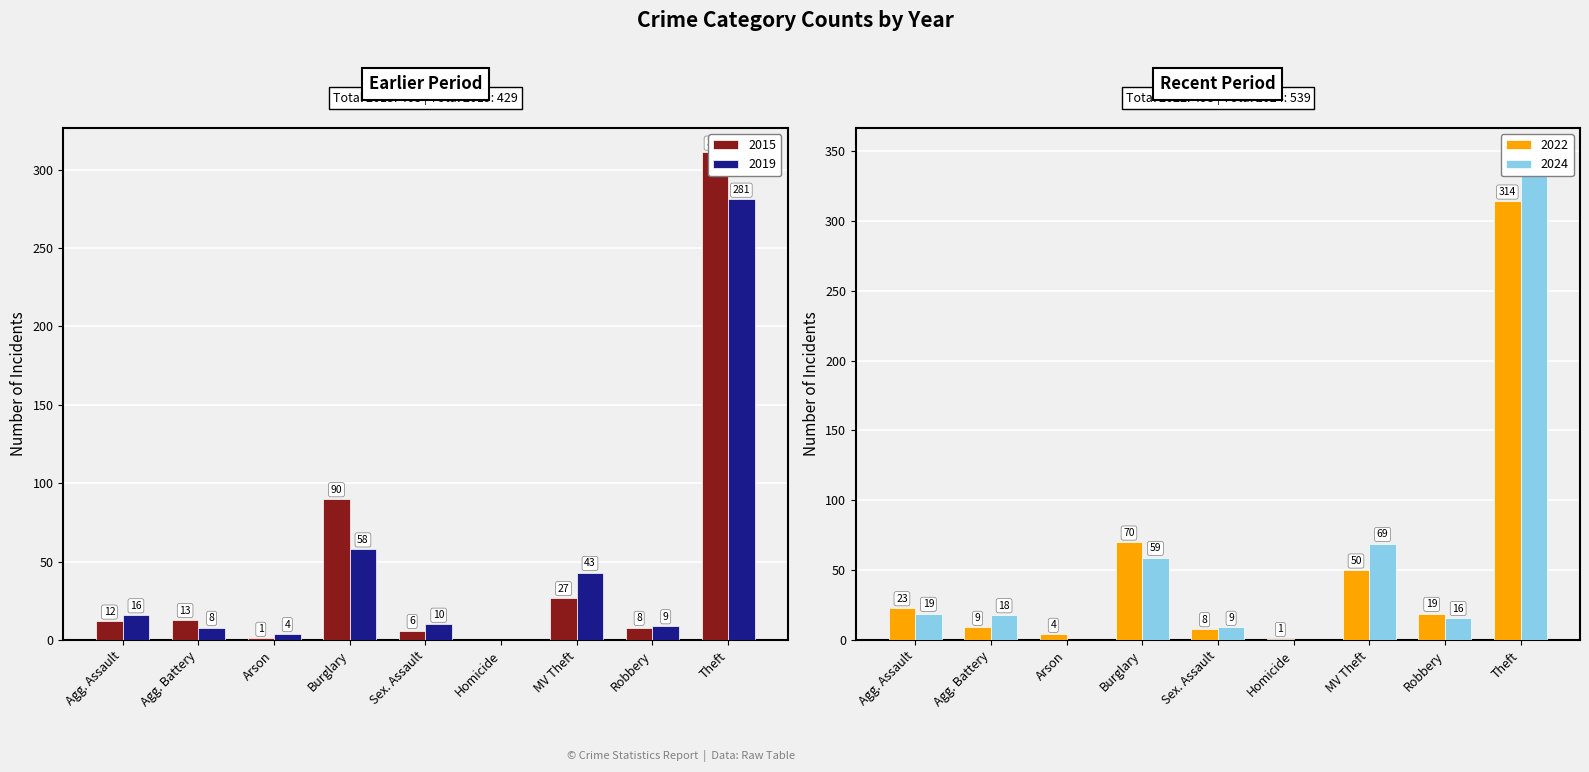

At how many categories does at least one series exceed 141?

1